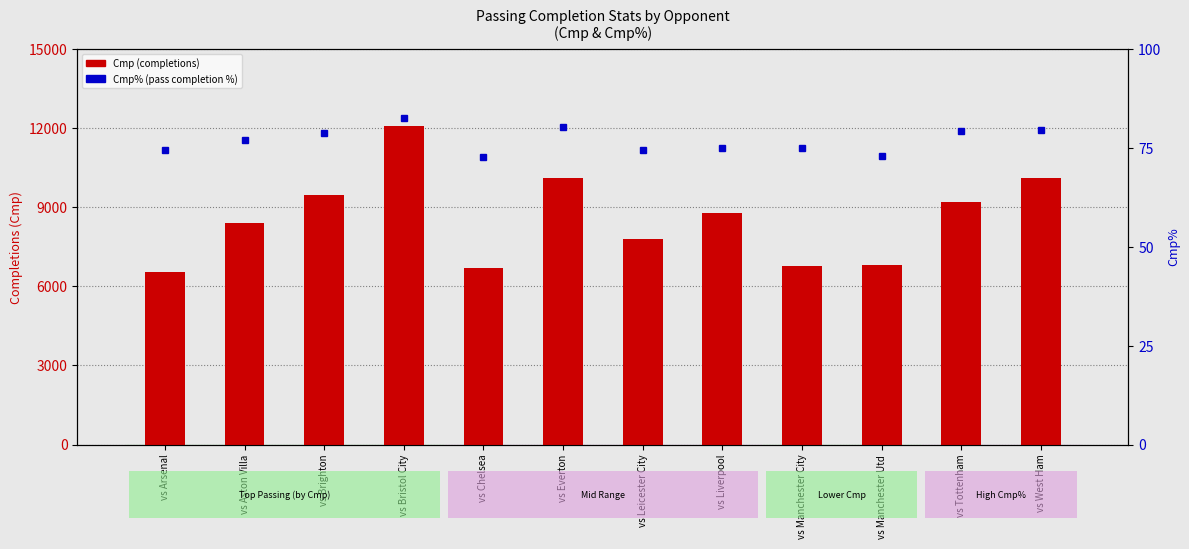

The value of Cmp% (pass completion %) at vs Brighton is 78.6. True or false?

True